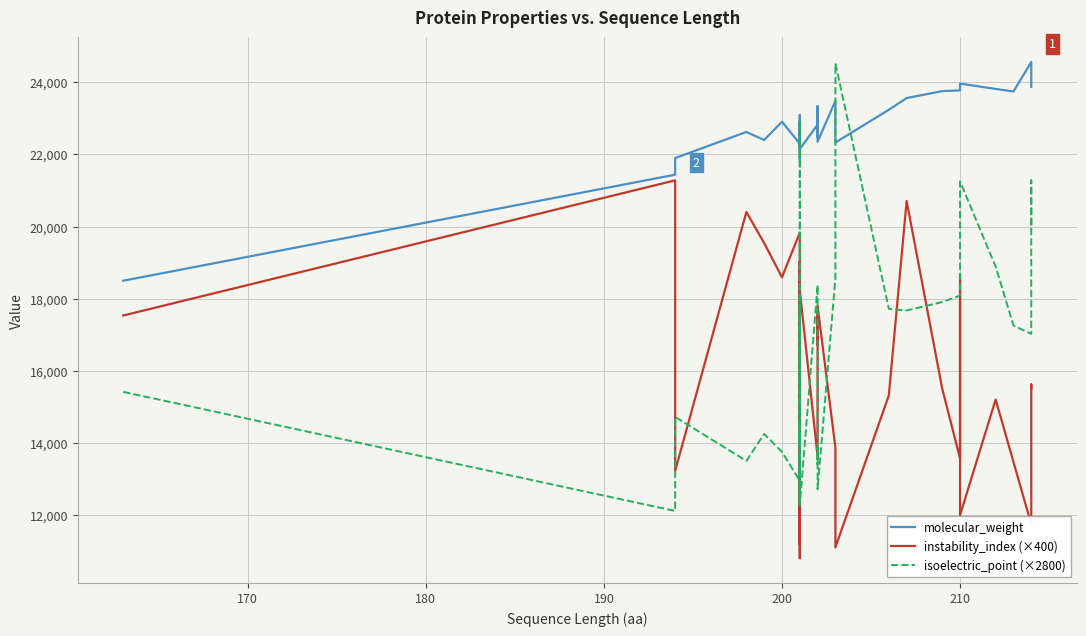

How many intersections are there between molecular_weight and isoelectric_point (×2800)?

4